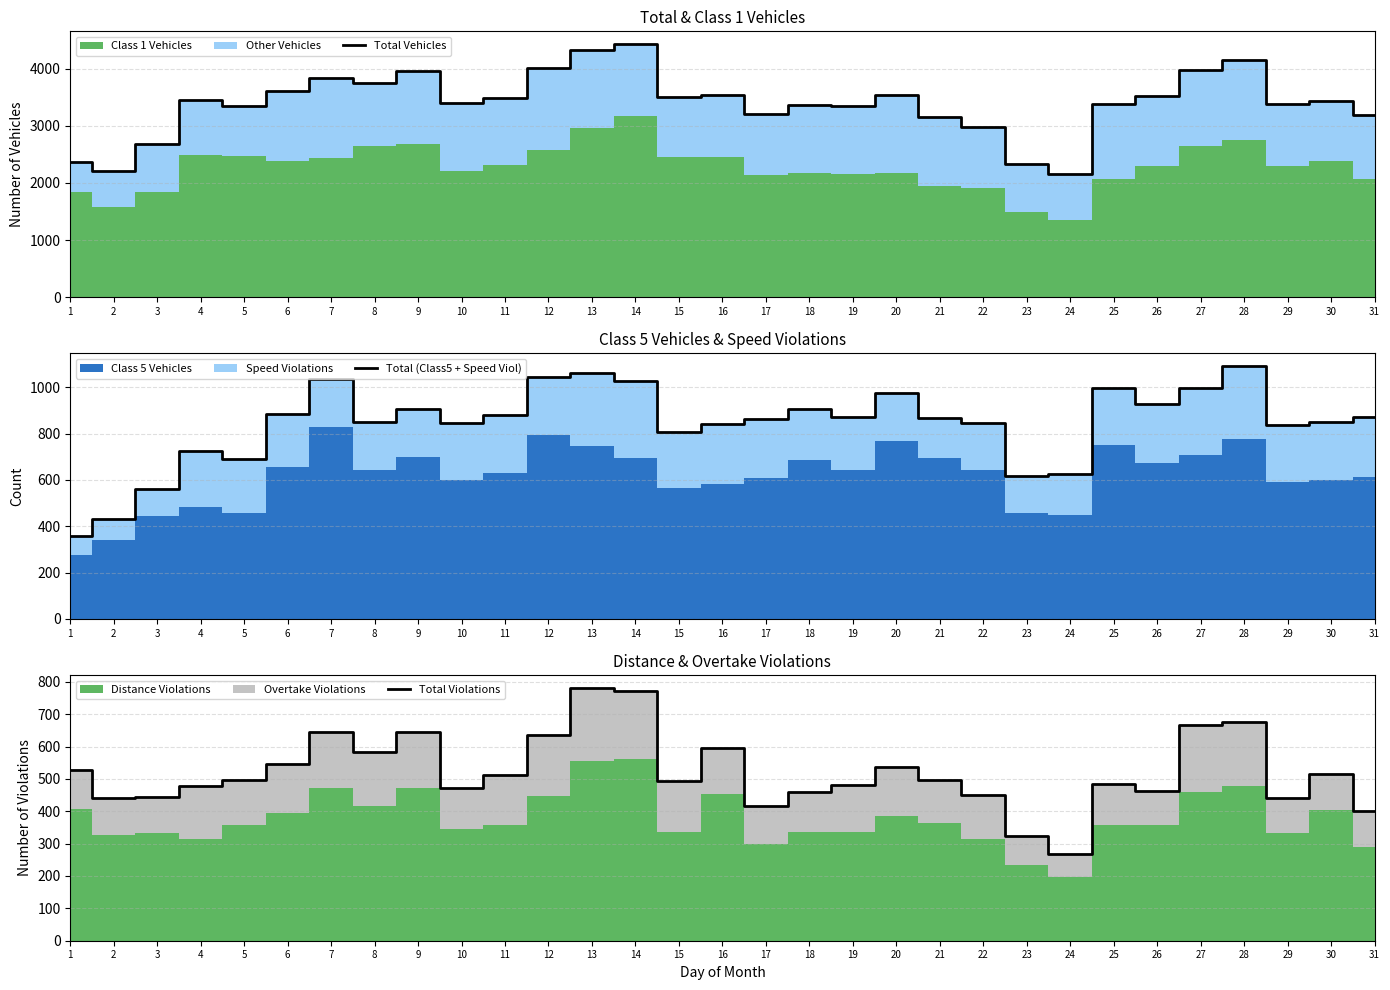

What is the maximum value shown in the chart?

4434